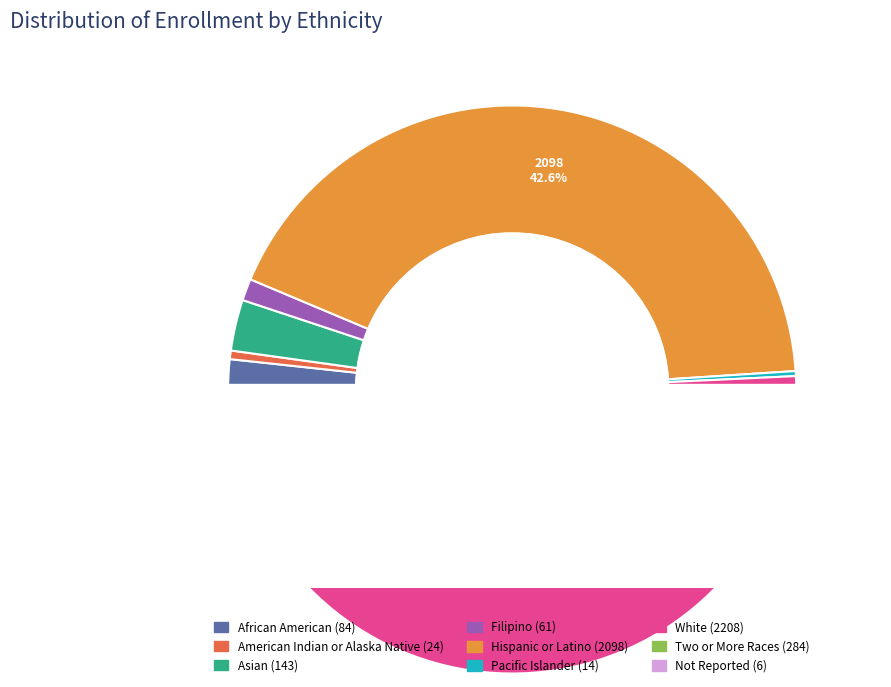

What percentage is the African American slice, to the nearest percent?

2%